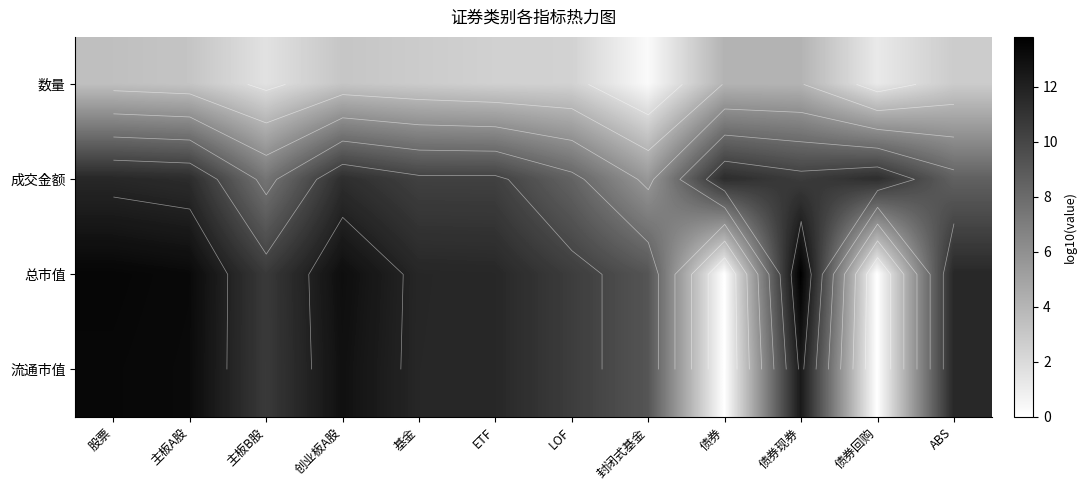

At how many categories does at least one series exceed 10?

11